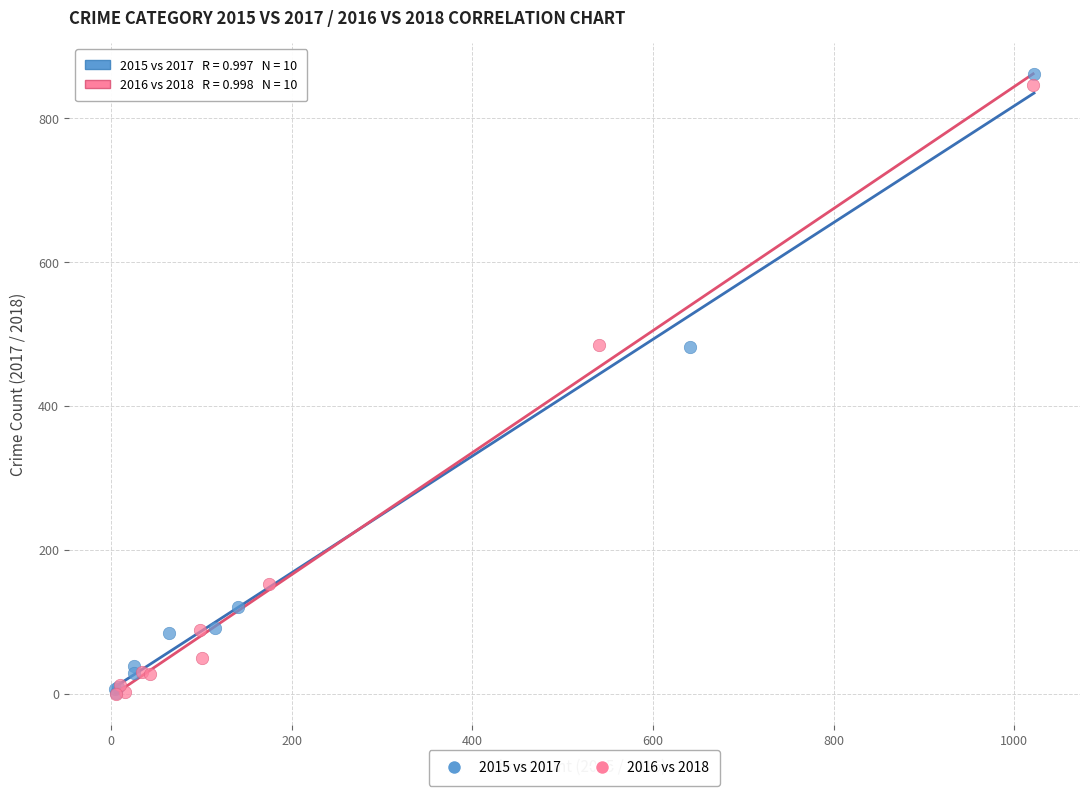

Which series has the widest spread of Y values?

2015 vs 2017